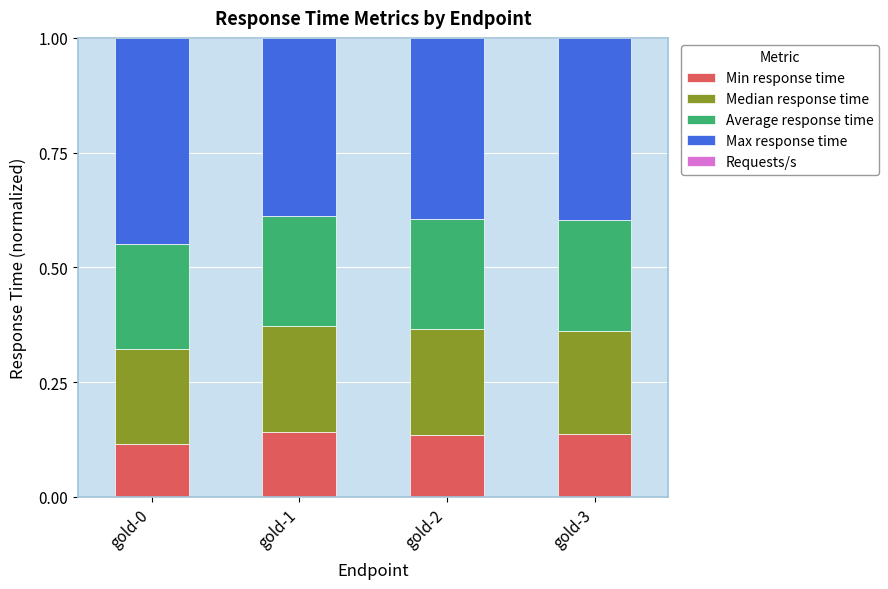

The Min response time series shows 0.2 at gold-1. True or false?

False